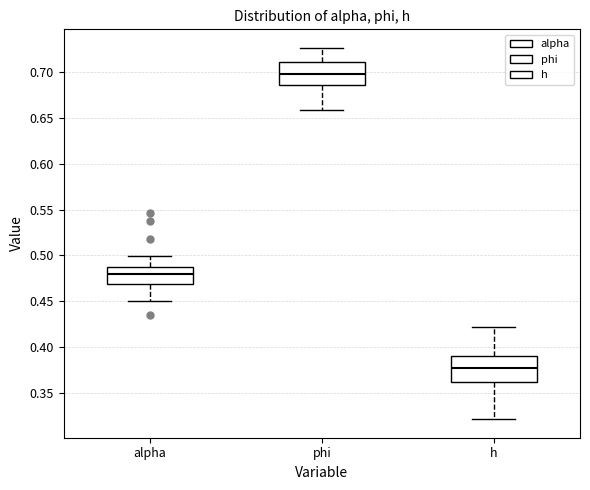

Reading left to right, transcribe this box plot: for each box, give where its median line is, the range the box spans, and where its two whiskers end, as read against the y-axis. The values are not printed on the chart, so give them approximately, as read against the axis.

alpha: median 0.480, box 0.470 to 0.490, whiskers 0.450 to 0.500
phi: median 0.700, box 0.685 to 0.710, whiskers 0.660 to 0.725
h: median 0.375, box 0.360 to 0.390, whiskers 0.320 to 0.420